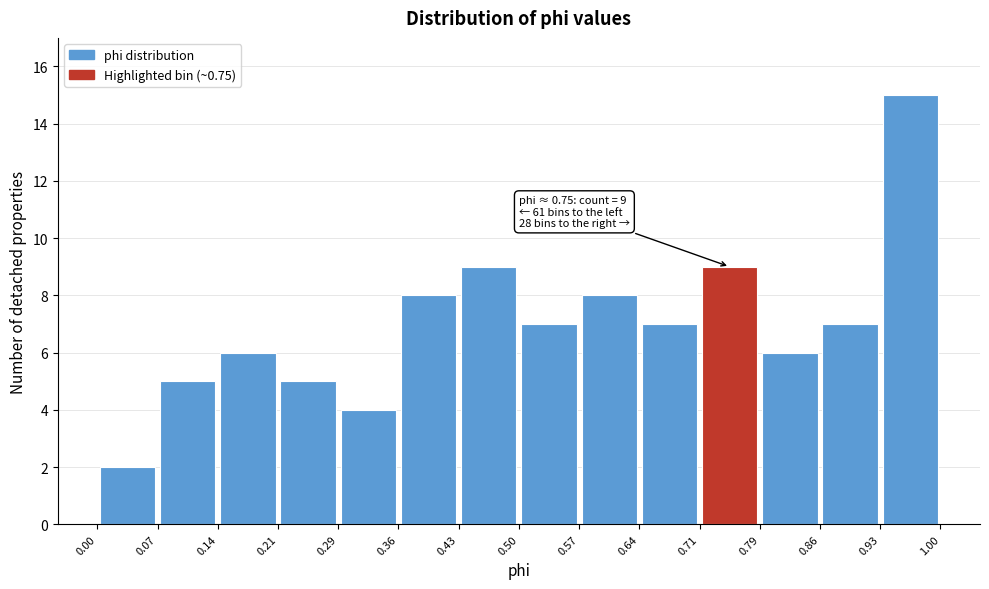

Over which range of the x-axis is the bar tallest?

0.93 to 1.00